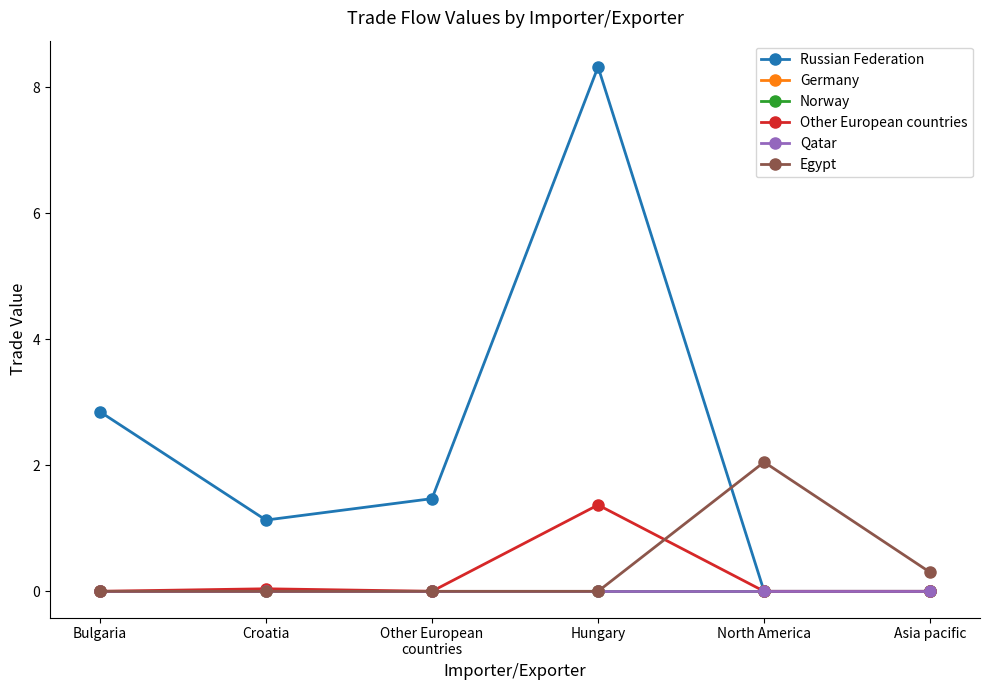

True or false: Egypt and Germany cross at least once.

False